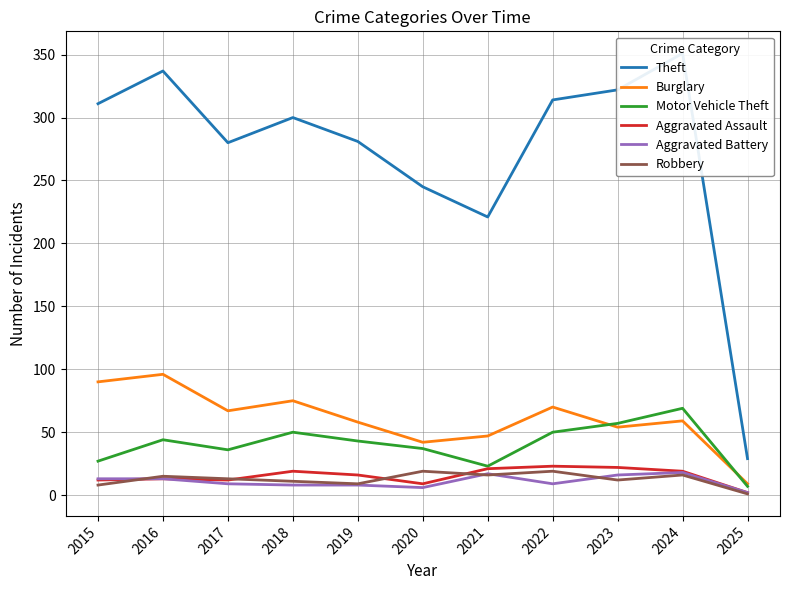

Is this an area chart (filled region under the line)?

No